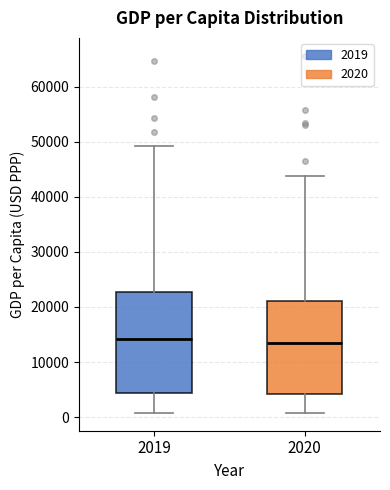

Reading left to right, transcribe this box plot: for each box, give where its median line is, the range the box spans, and where its two whiskers end, as read against the y-axis. The values are not printed on the chart, so give them approximately, as read against the axis.

2019: median 14000, box 4000 to 23000, whiskers 1000 to 49000
2020: median 13000, box 4000 to 21000, whiskers 1000 to 44000